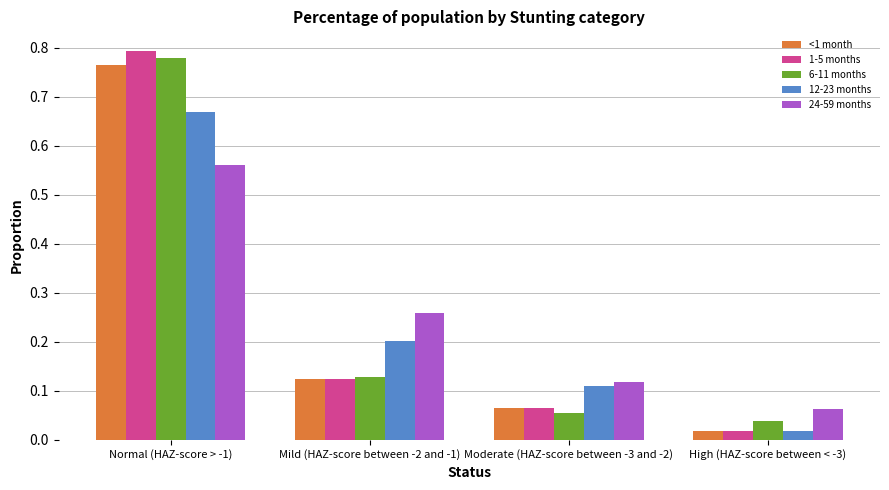

At how many categories does at least one series exceed 0?

4